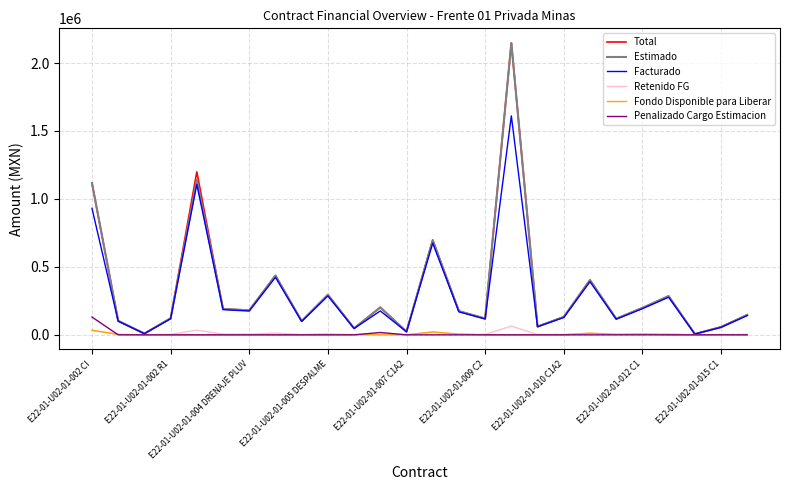

How many lines are shown in the chart?

6